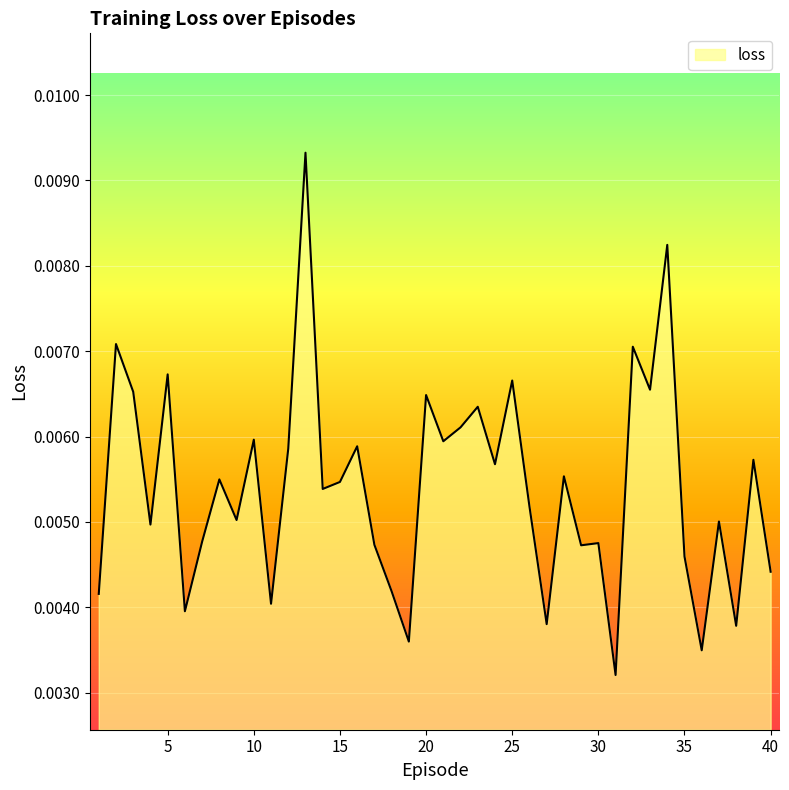

Does the chart have visible grid lines?

Yes